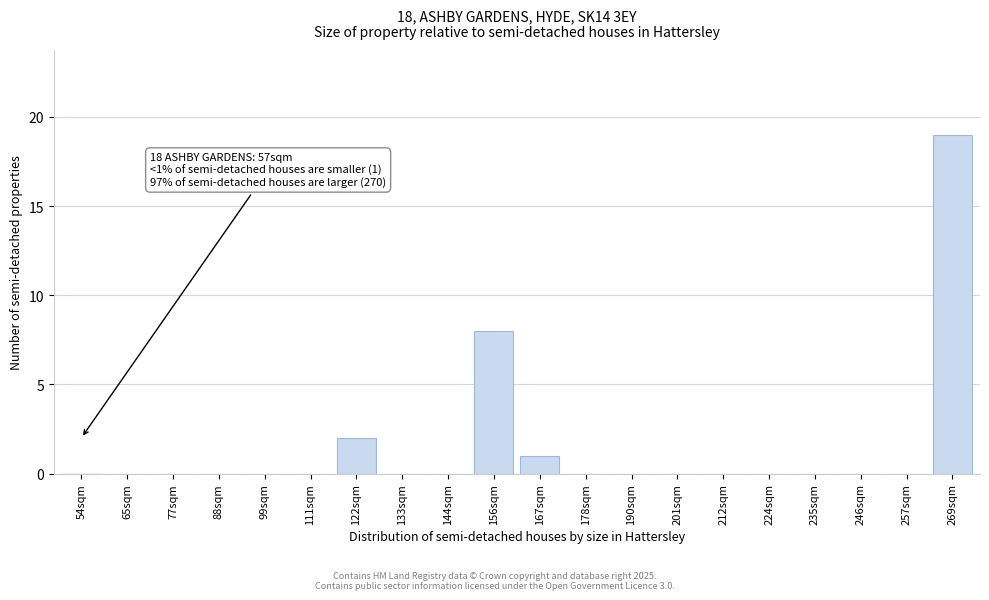

Reading right to left, transcribe all the data shown in this chart.

269sqm=19	257sqm=0	246sqm=0	235sqm=0	224sqm=0	212sqm=0	201sqm=0	190sqm=0	178sqm=0	167sqm=1	156sqm=8	144sqm=0	133sqm=0	122sqm=2	111sqm=0	99sqm=0	88sqm=0	77sqm=0	65sqm=0	54sqm=0